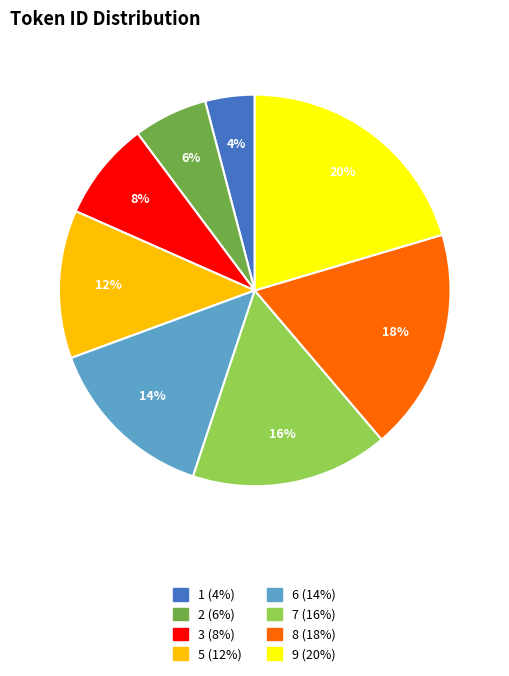

To the nearest percent, what is the average slice percentage?

12%